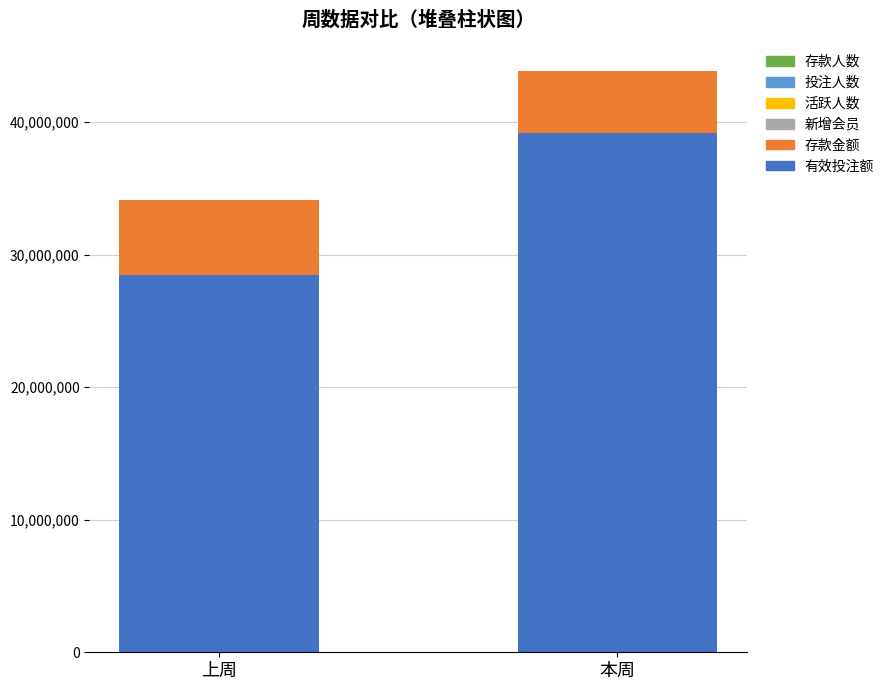

Is it true that 有效投注额 equals 28469604 at 上周?

True